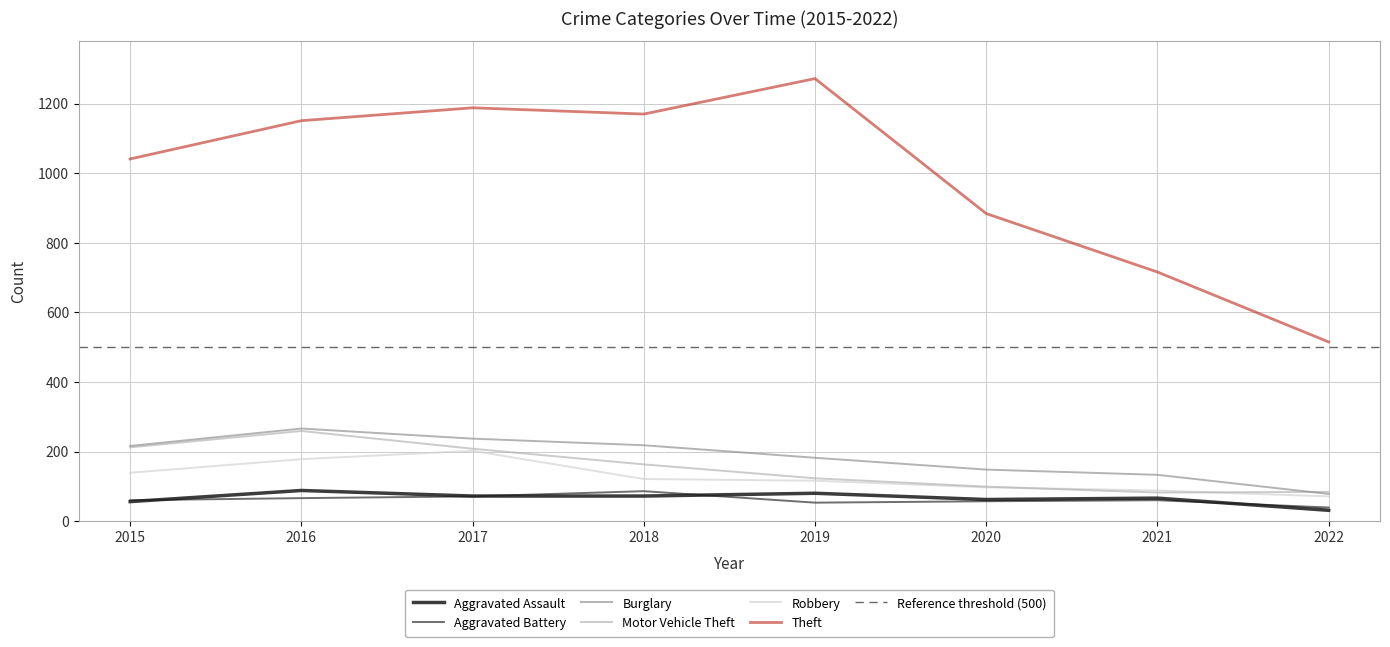

At which label is Aggravated Battery closest to 62?

2015